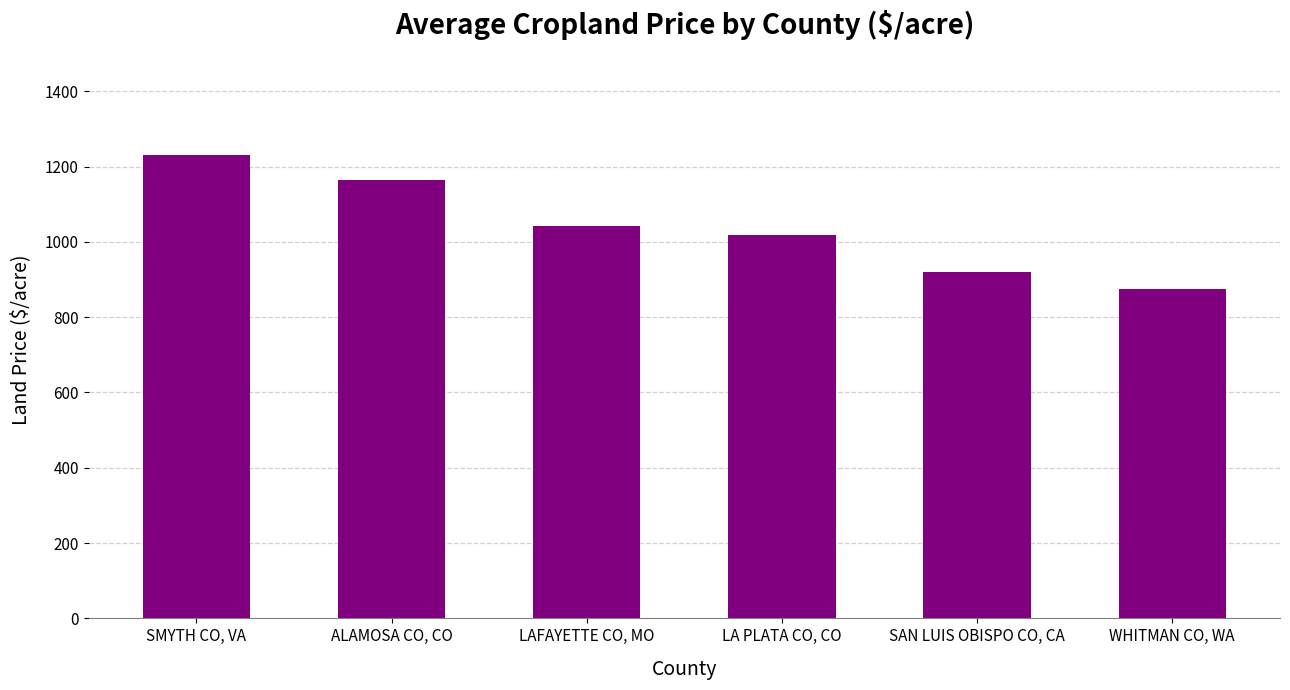

What is the sum of all values?

6248